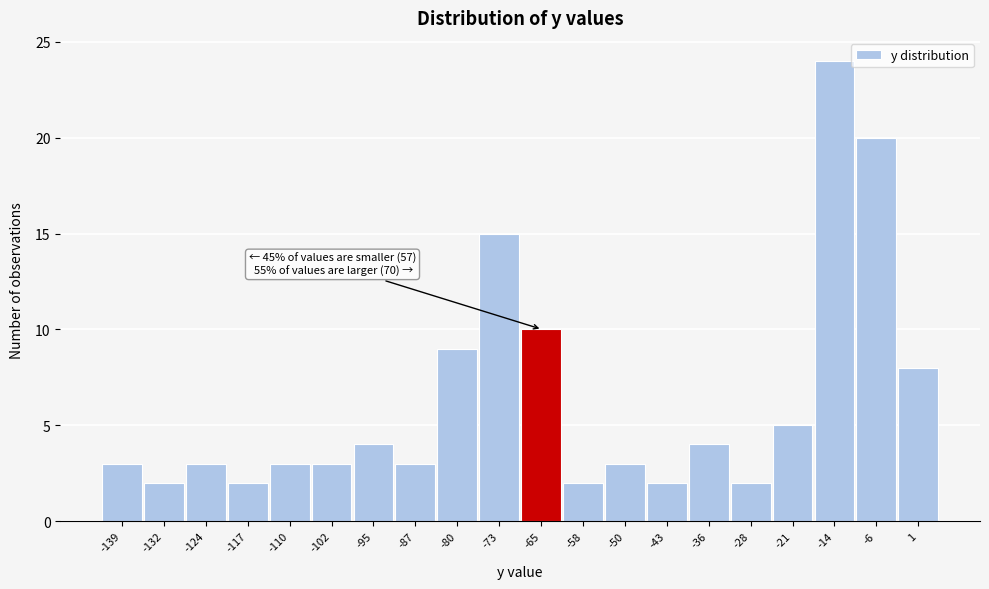

Reading right to left, list all the values displayed in this chart.

1=8	-6=20	-14=24	-21=5	-28=2	-36=4	-43=2	-50=3	-58=2	-65=10	-73=15	-80=9	-87=3	-95=4	-102=3	-110=3	-117=2	-124=3	-132=2	-139=3